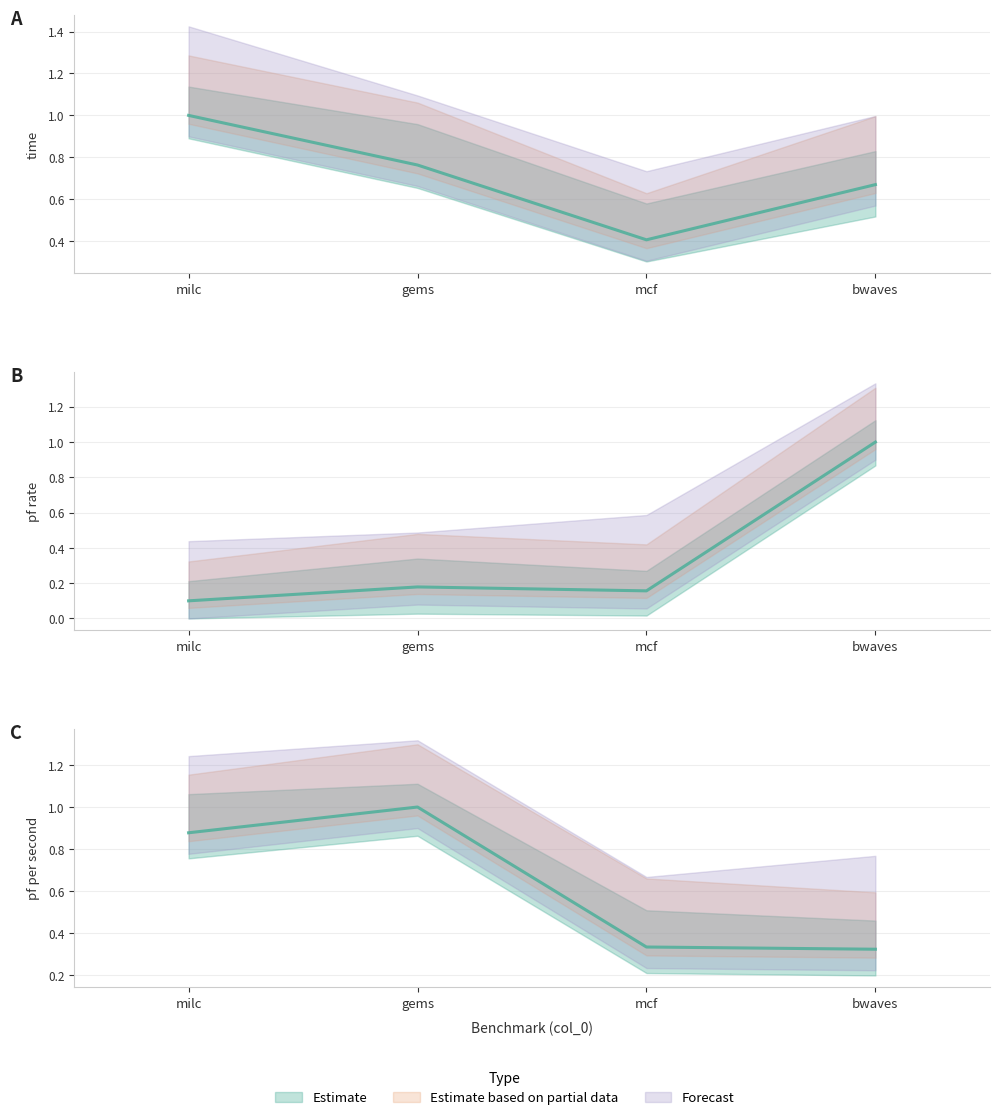

True or false: time and pf per second cross at least once.

True